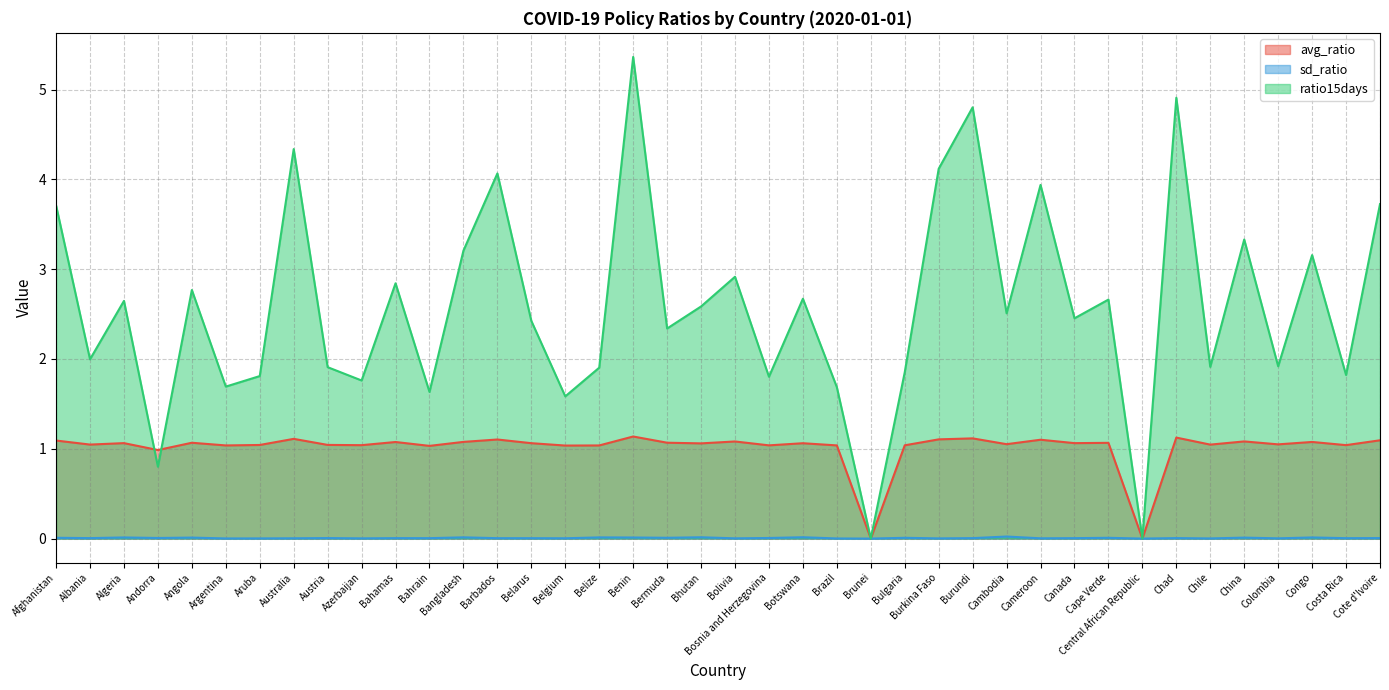

In sd_ratio, how many points are lower than both neighbors (excluding endpoints)?

15